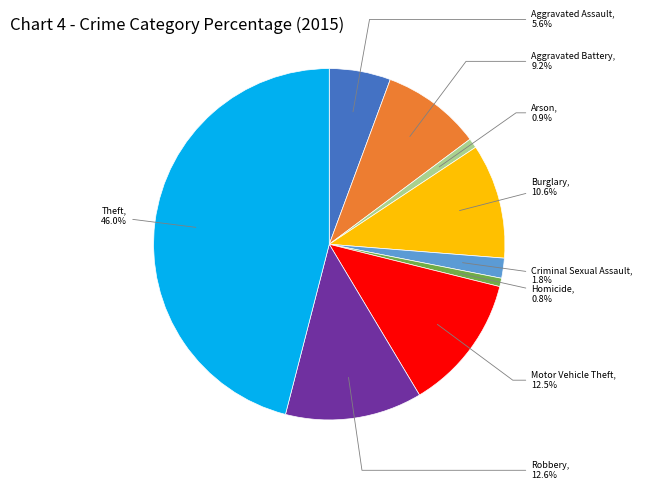

Is there any slice that represents more than half of the pie?

No